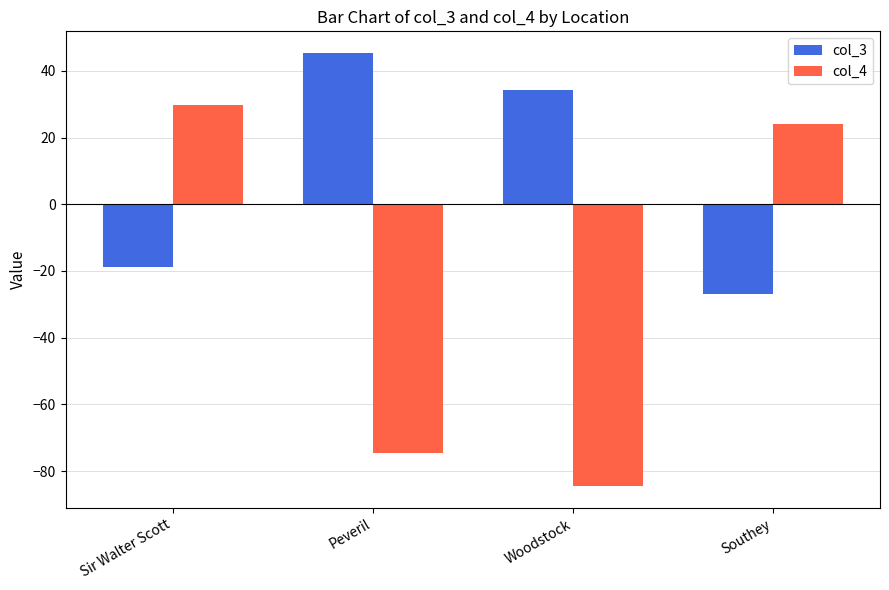

Reading left to right, transcribe all the data shown in this chart.

col_3: -18.8	45.3	34.1	-26.8
col_4: 29.7	-74.4	-84.5	24.0